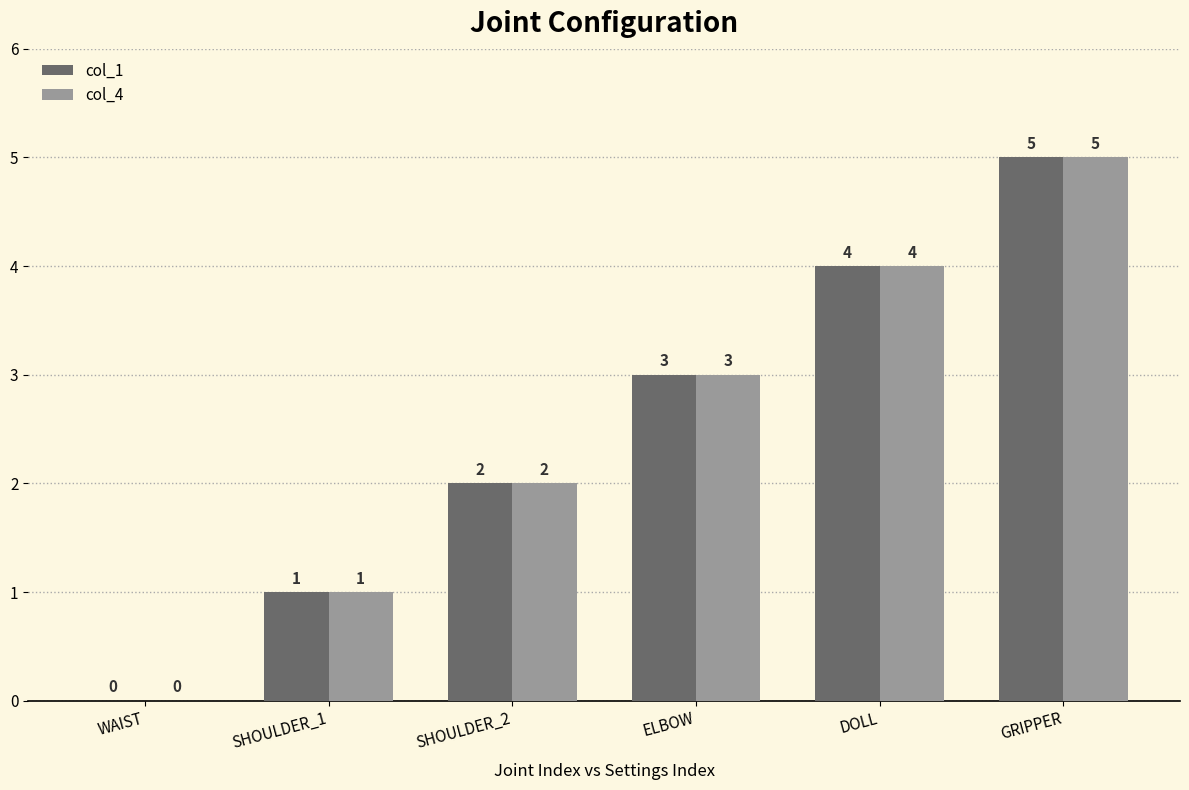

Count the col_1 values in the range 1 to 4.

4